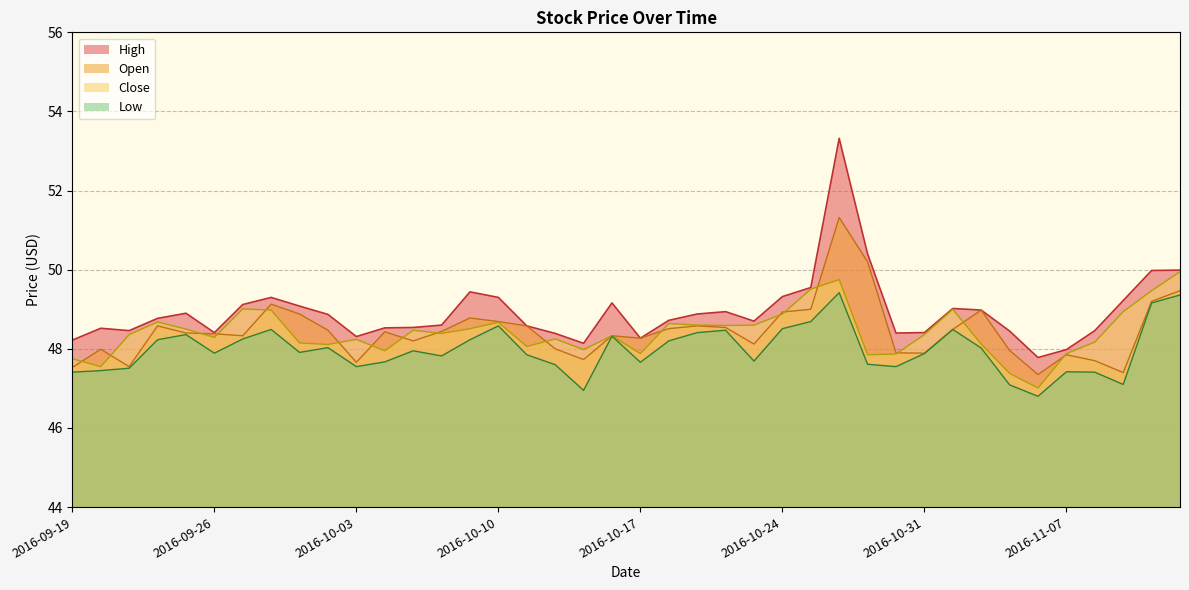

Rank the categories by Open value from lowest to highest.

2016-11-04, 2016-11-09, 2016-09-19, 2016-09-21, 2016-10-03, 2016-11-08, 2016-10-13, 2016-11-07, 2016-10-31, 2016-10-28, 2016-11-03, 2016-09-20, 2016-10-12, 2016-10-21, 2016-10-05, 2016-10-17, 2016-09-27, 2016-10-14, 2016-09-26, 2016-09-23, 2016-10-04, 2016-10-06, 2016-09-30, 2016-11-01, 2016-10-18, 2016-10-20, 2016-09-22, 2016-10-11, 2016-10-19, 2016-10-10, 2016-10-07, 2016-09-29, 2016-10-24, 2016-11-02, 2016-10-25, 2016-09-28, 2016-11-10, 2016-11-11, 2016-10-27, 2016-10-26